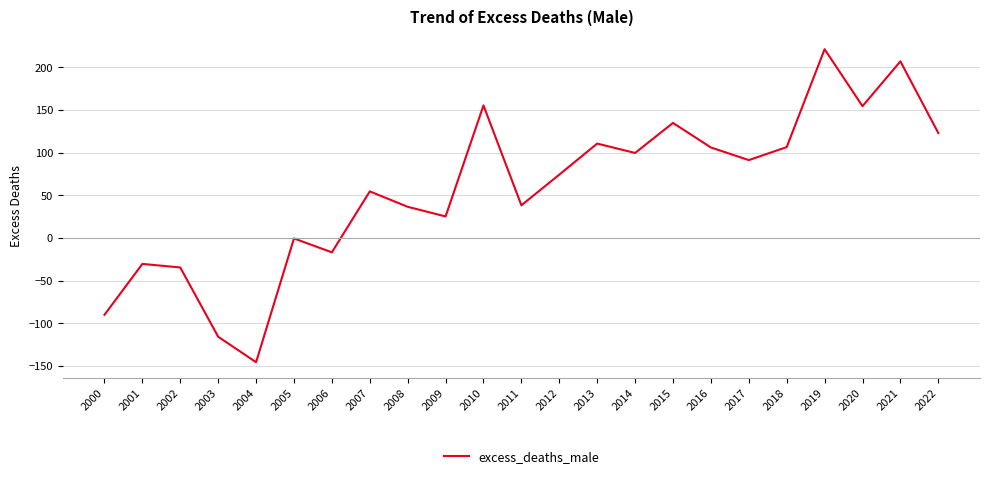

What is the difference between the values at 2016 and 2009?

80.8